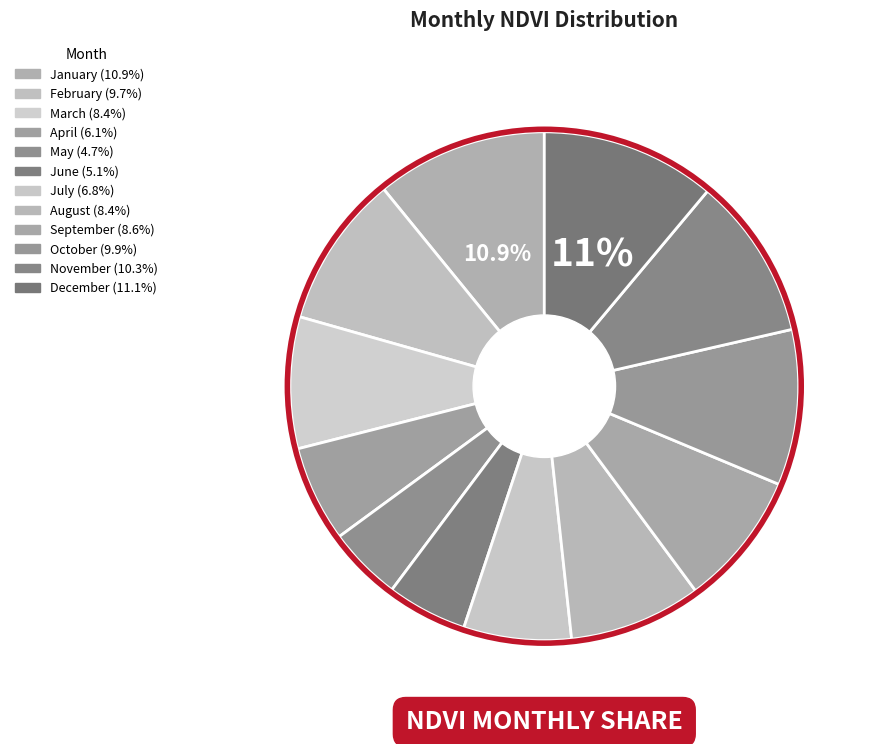

Which category has the smallest portion of the pie?

May